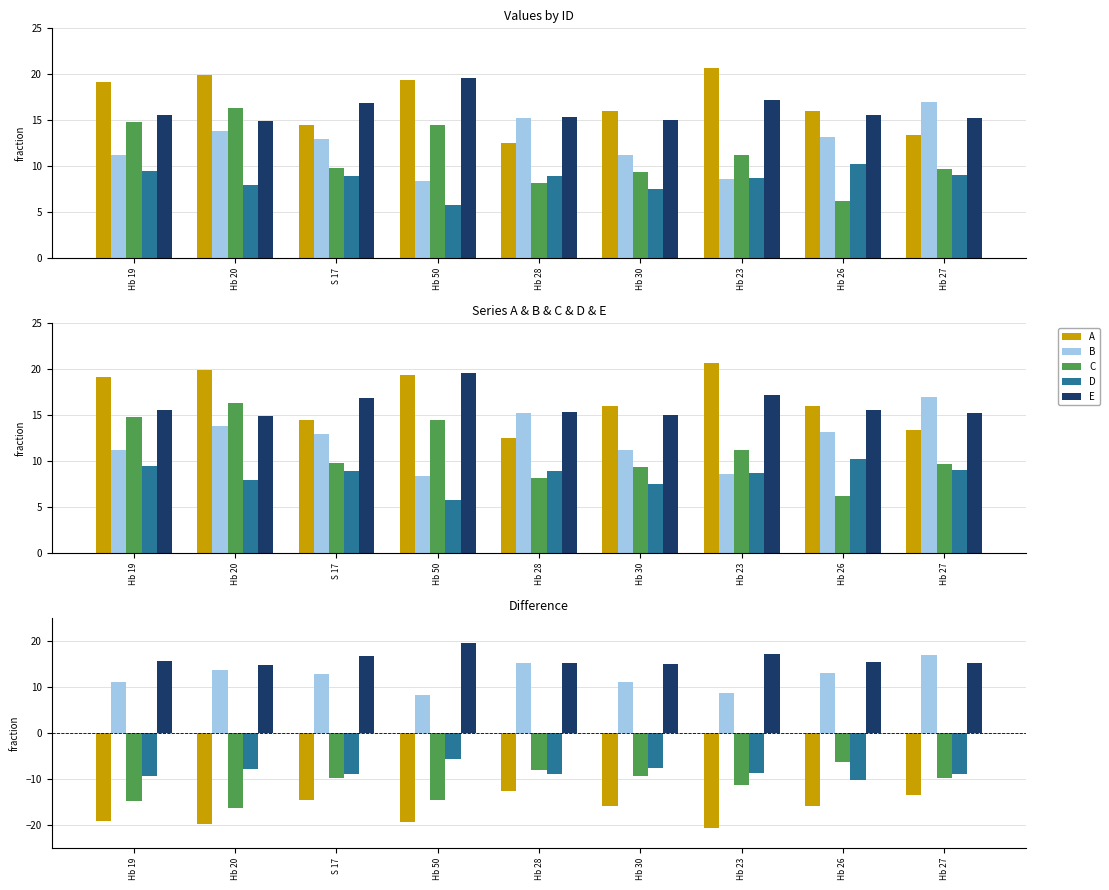

True or false: B has a value of 8.6 at Hb 23.

True